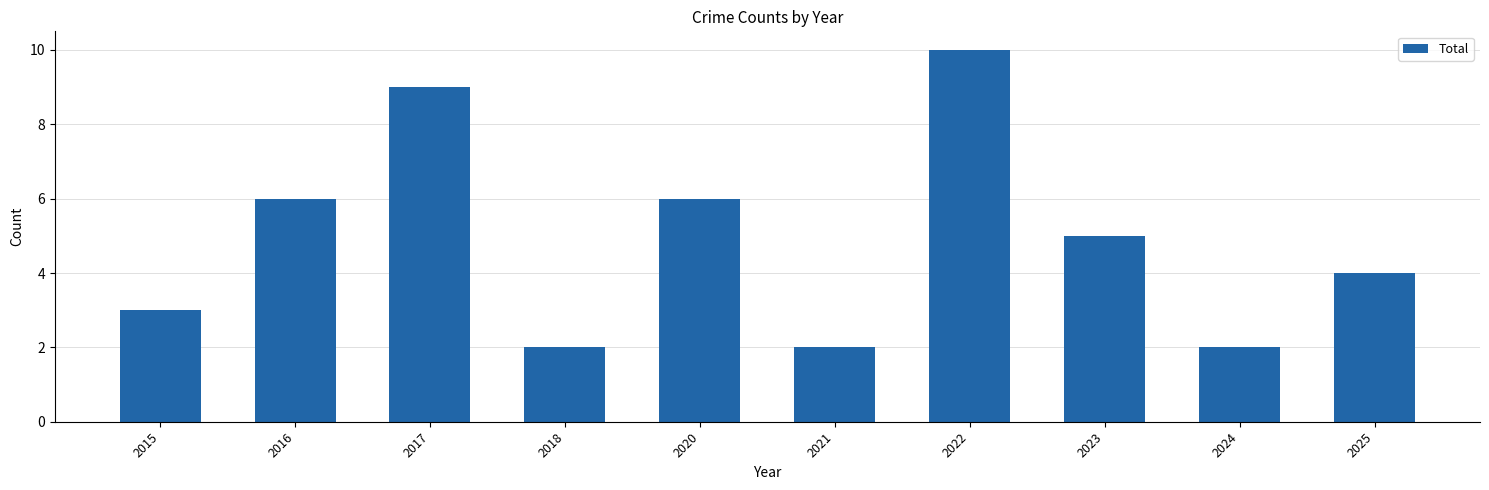

Reading left to right, transcribe all the data shown in this chart.

3	6	9	2	6	2	10	5	2	4